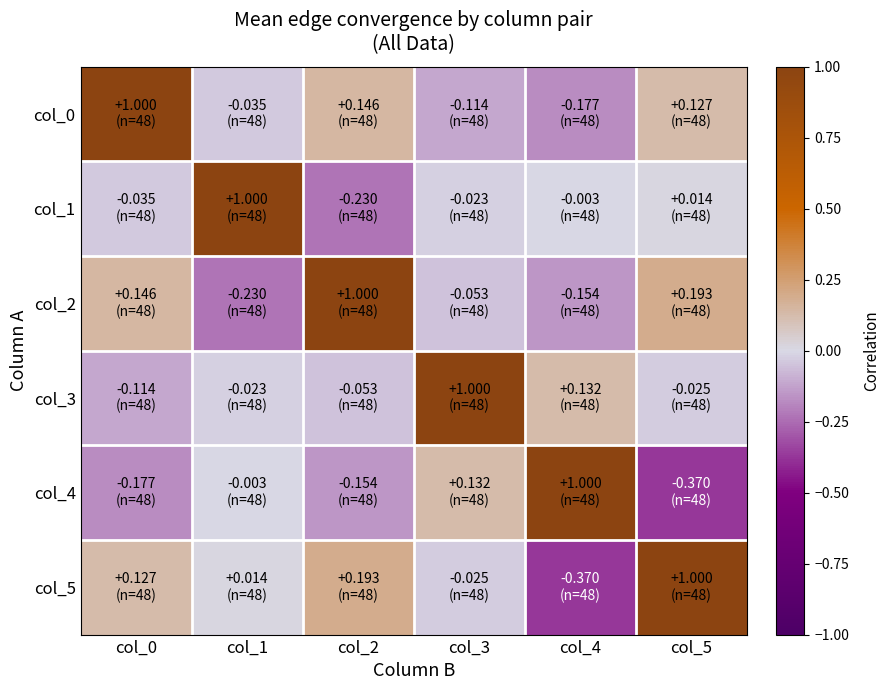

At how many categories does at least one series exceed 0?

6